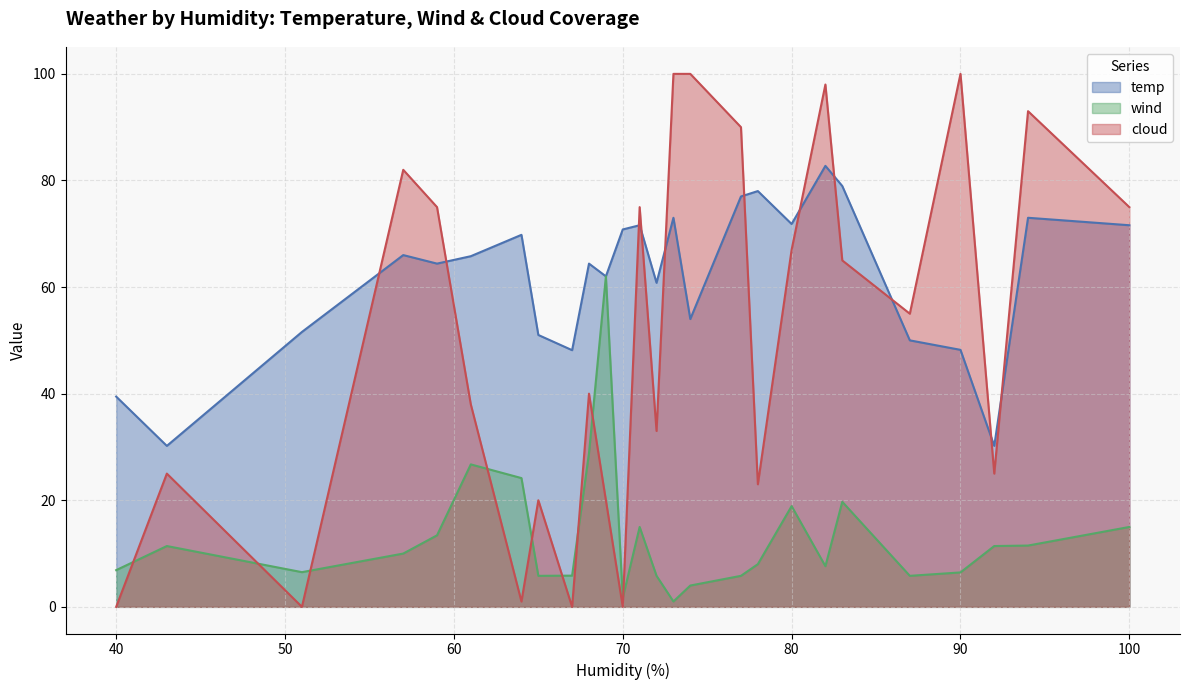

True or false: wind has a value of 4.6 at 82.

False